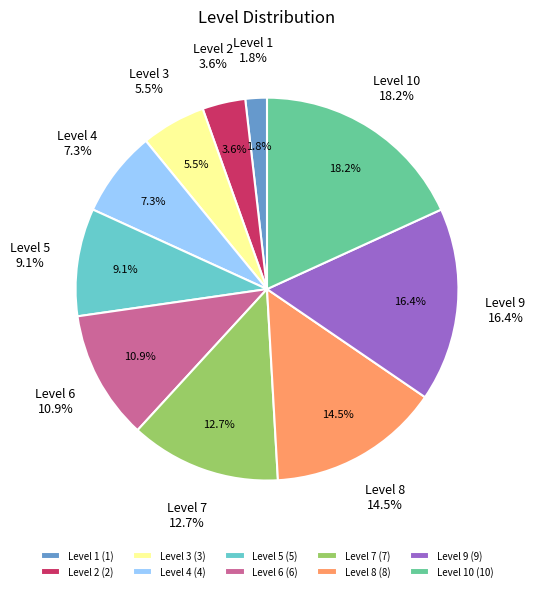

The Level 8 slice represents 29% of the pie. True or false?

False